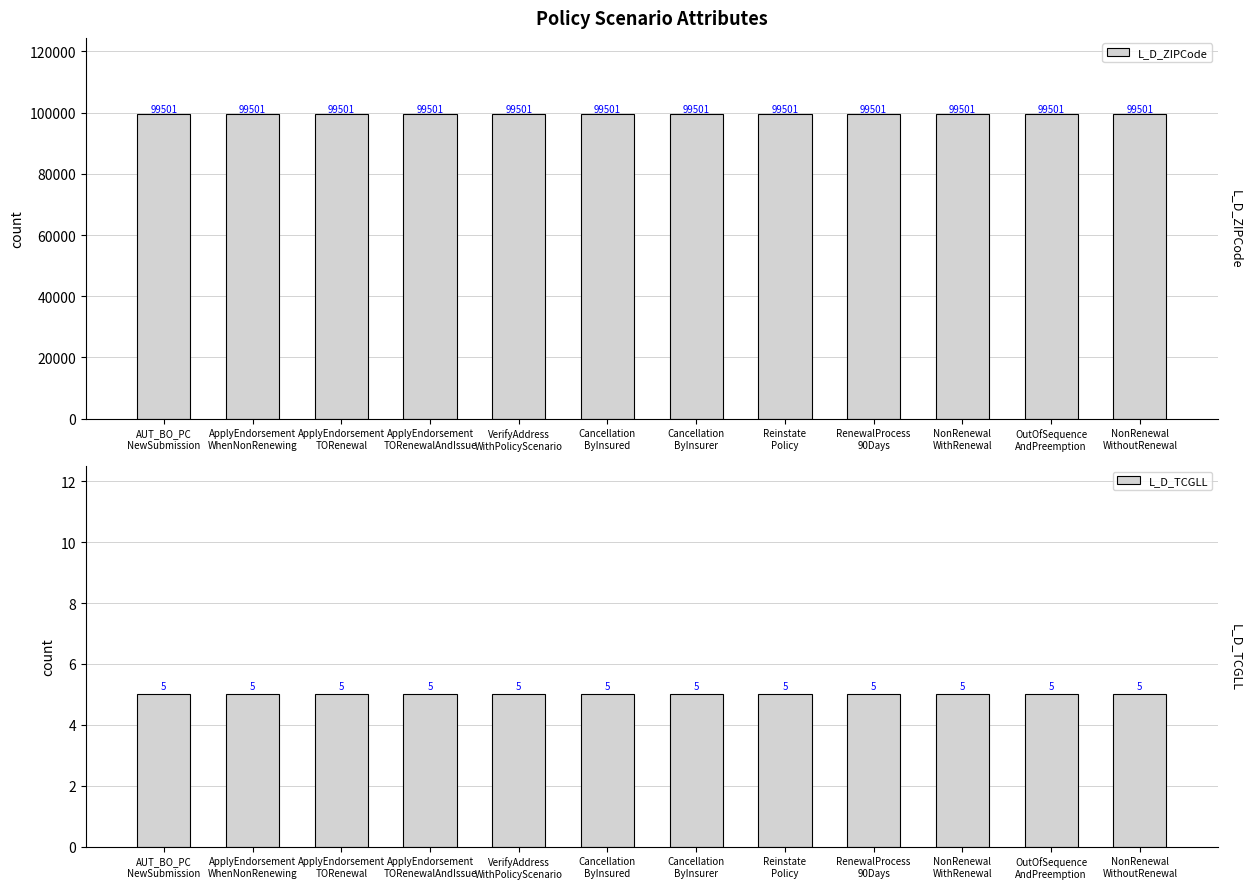

Which category has the lowest value in the L_D_TCGLL series?

AUT_BO_PC
NewSubmission